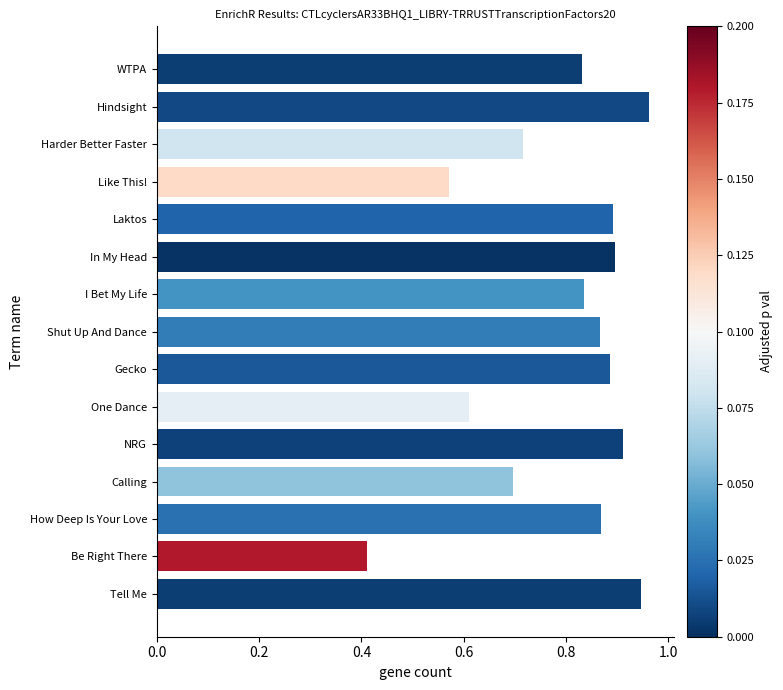

What is the change in value from One Dance to NRG?

+0.3